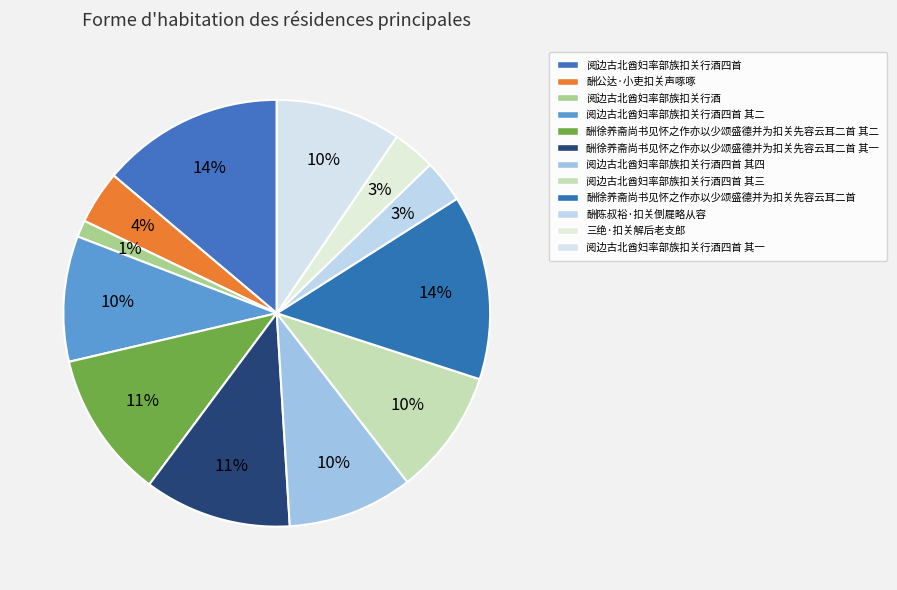

How many slices are in this pie chart?

12